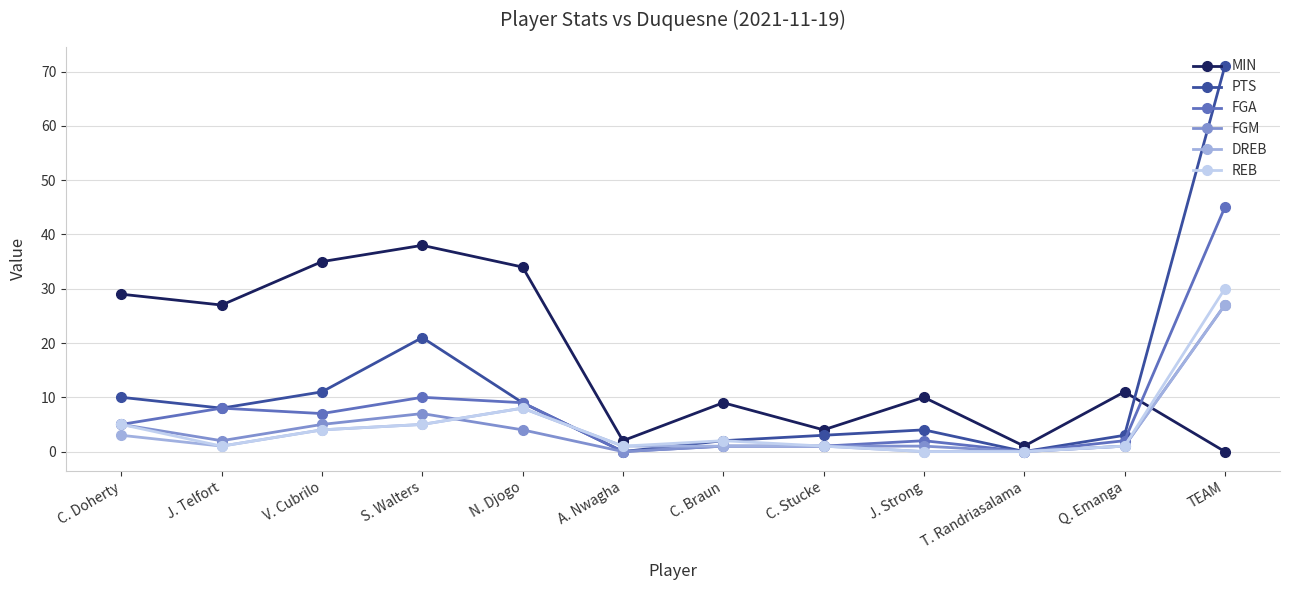

Which category has the highest value in the PTS series?

TEAM